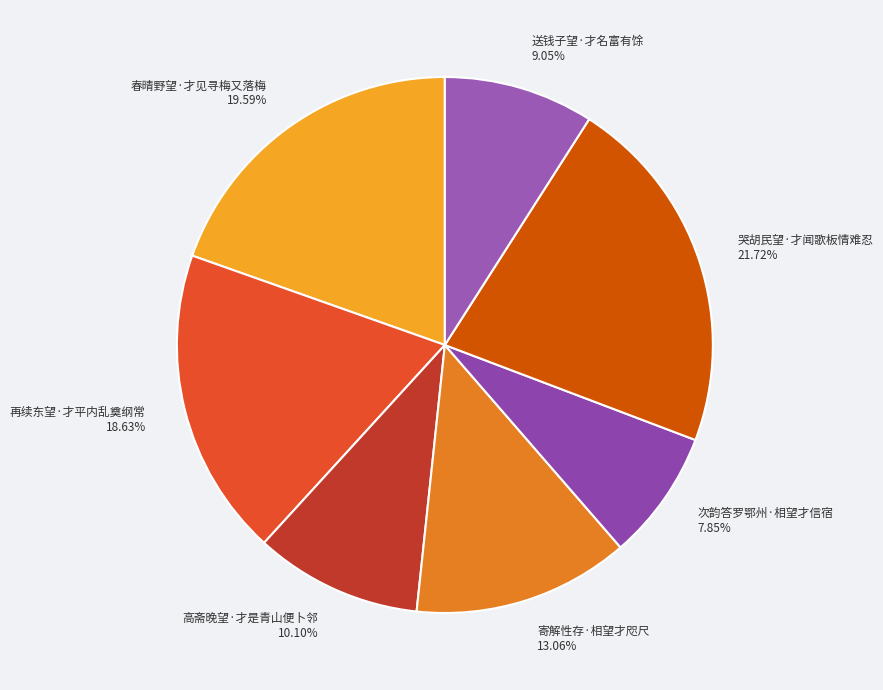

Which has a higher value, 高斋晚望·才是青山便卜邻 or 再续东望·才平内乱奠纲常?

再续东望·才平内乱奠纲常